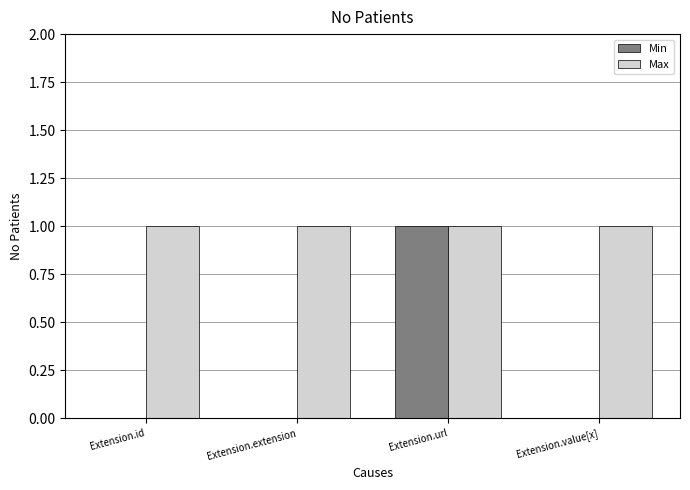

How many groups of bars are there?

4